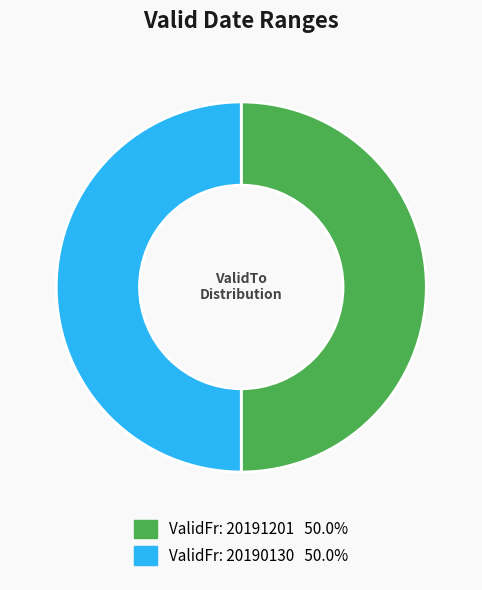

What is the smallest slice in the pie chart?

20190130